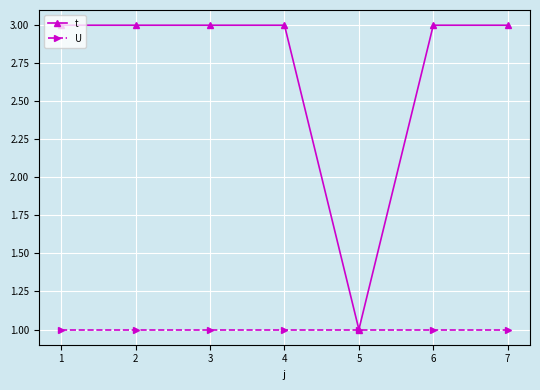

Between 5 and 7, which series saw the biggest shift?

t